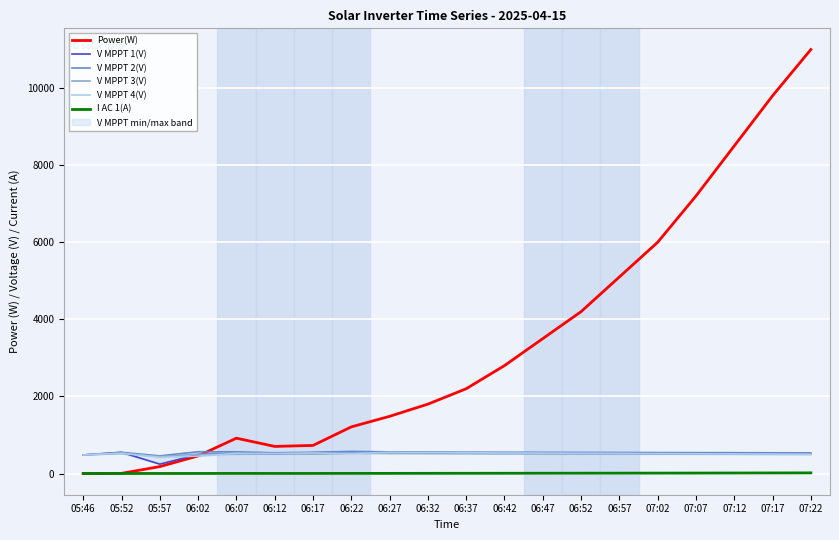

Which series has the widest spread of values?

Power(W)